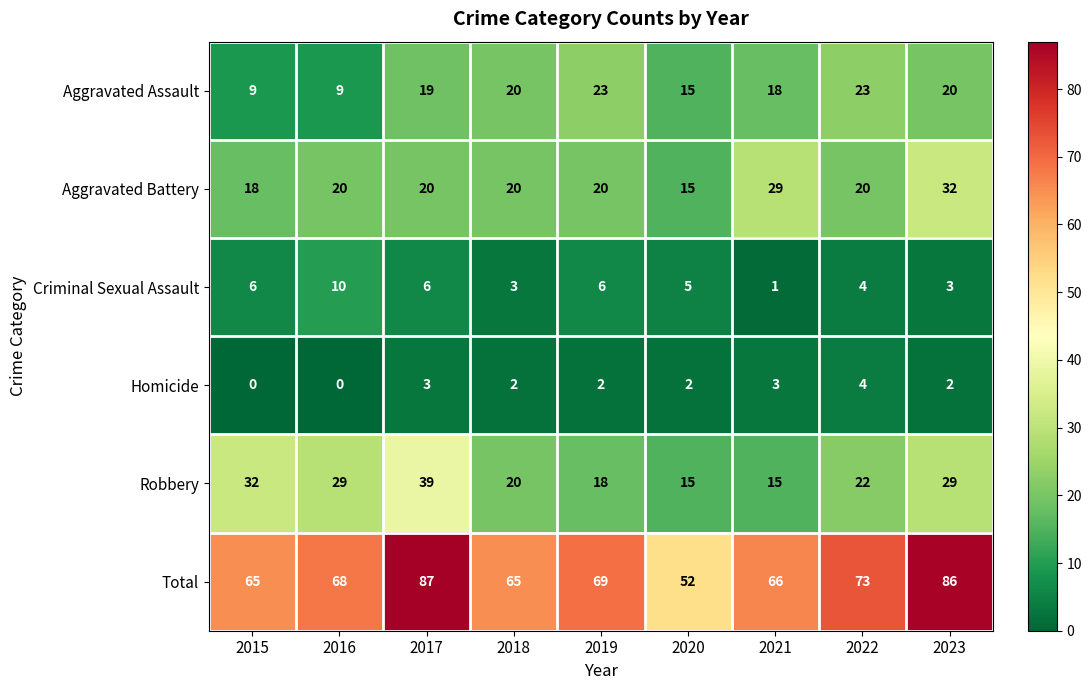

Which category has the highest value in the Criminal Sexual Assault series?

2016